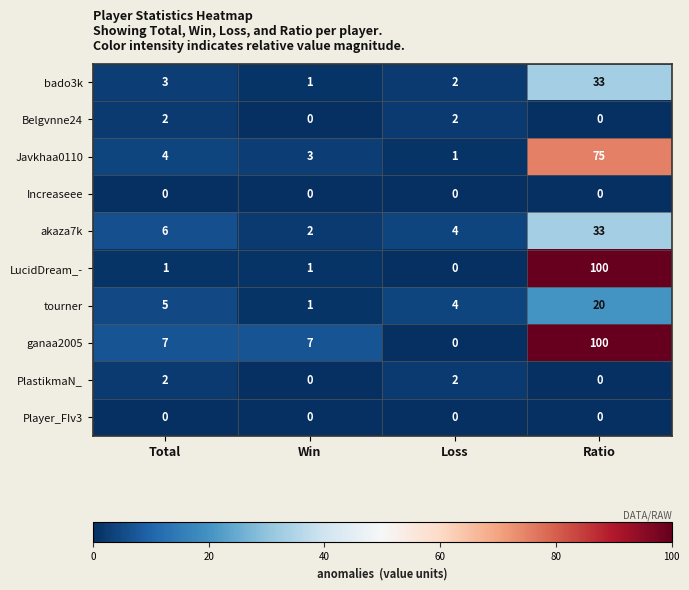

What is the difference between the highest and lowest values at Total?

7